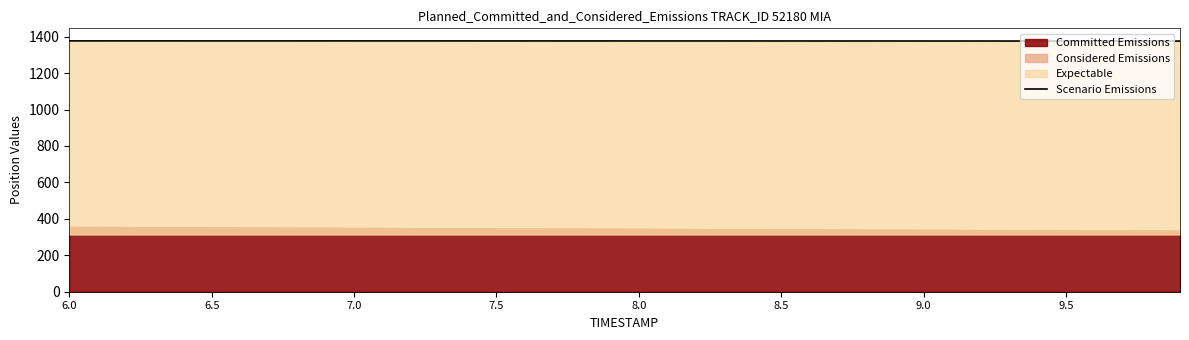

Does the chart display data point markers on the line(s)?

No